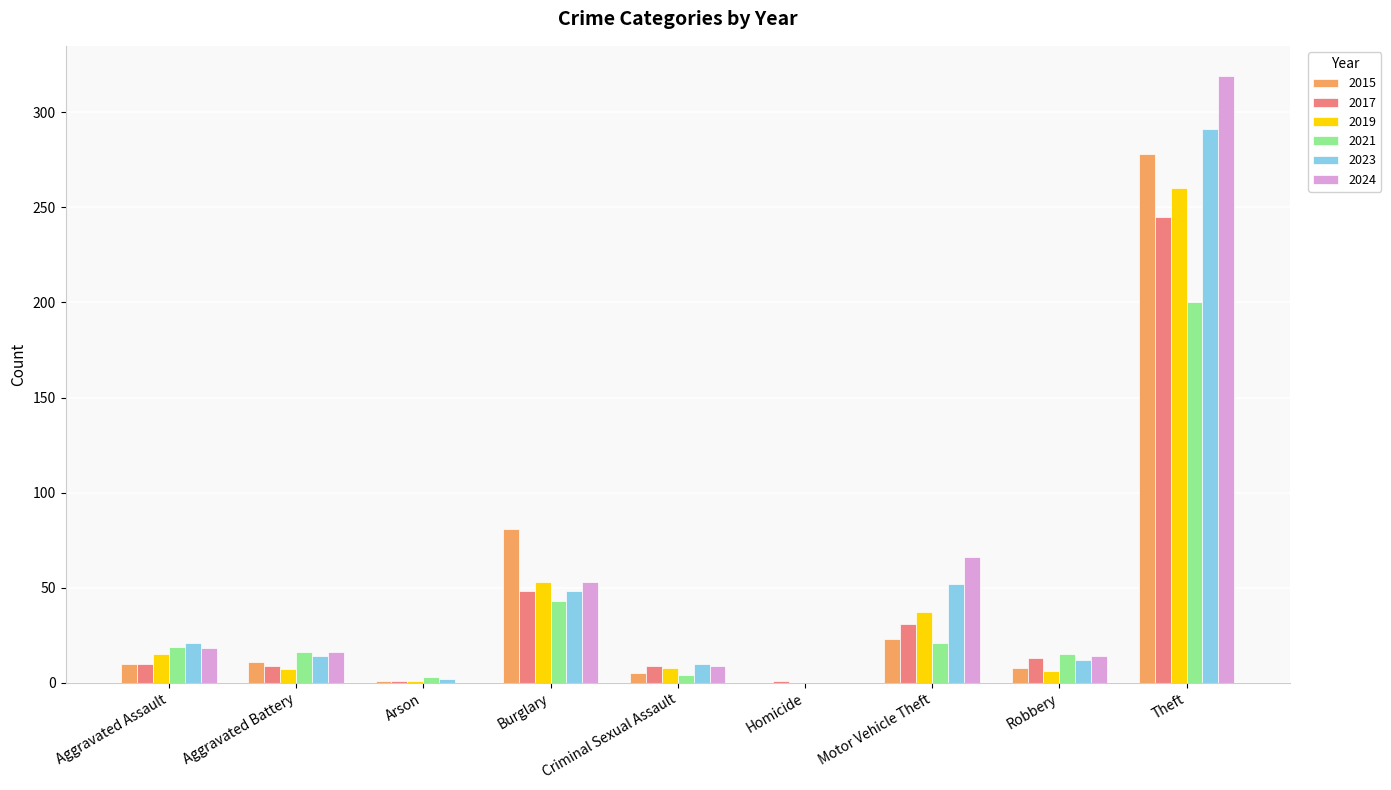

The 2015 series shows 90 at Homicide. True or false?

False